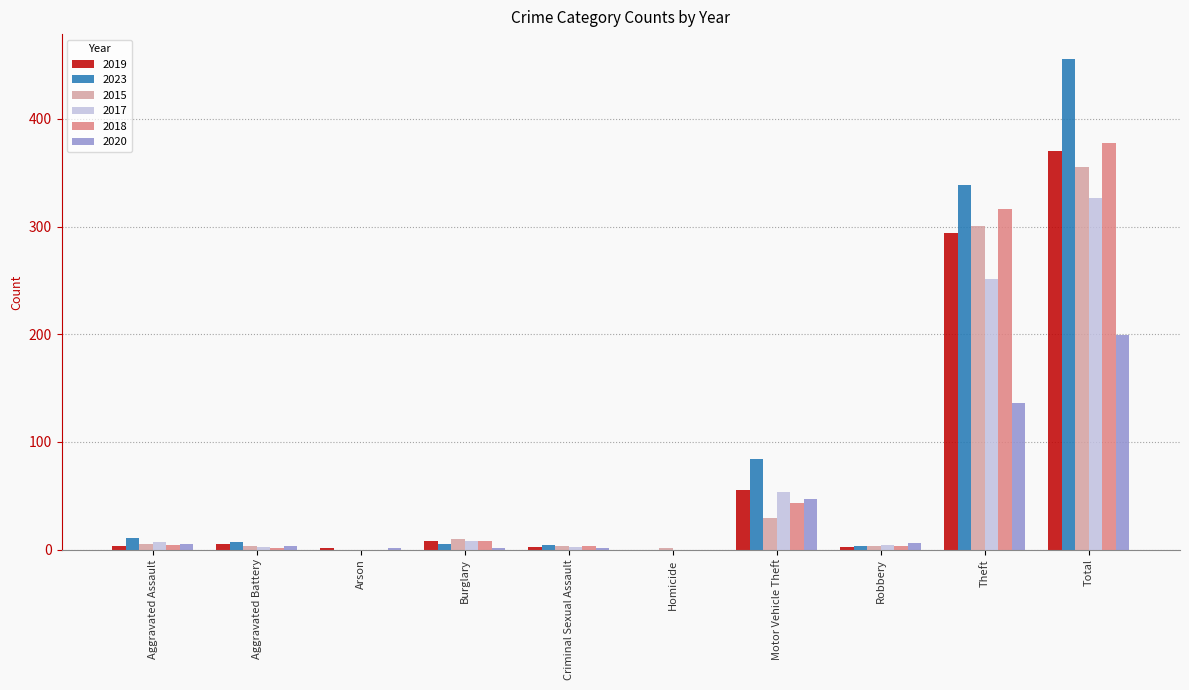

Which series has the largest total across all categories?

2023